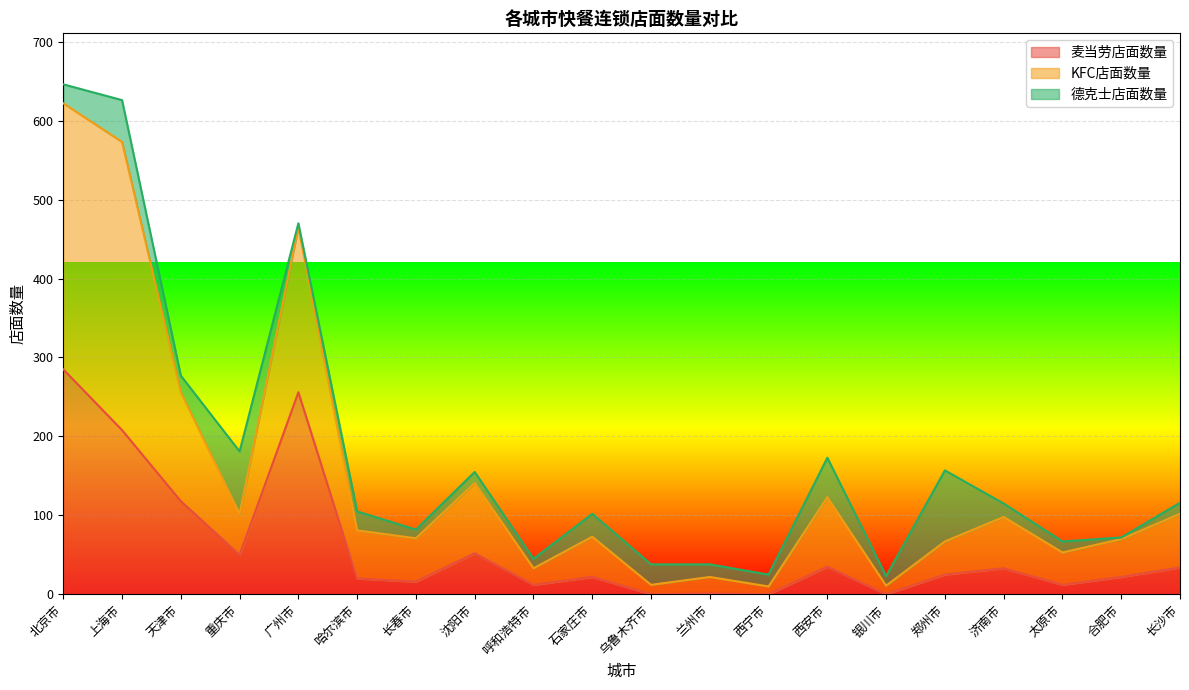

The 麦当劳店面数量 series shows 166 at 银川市. True or false?

False